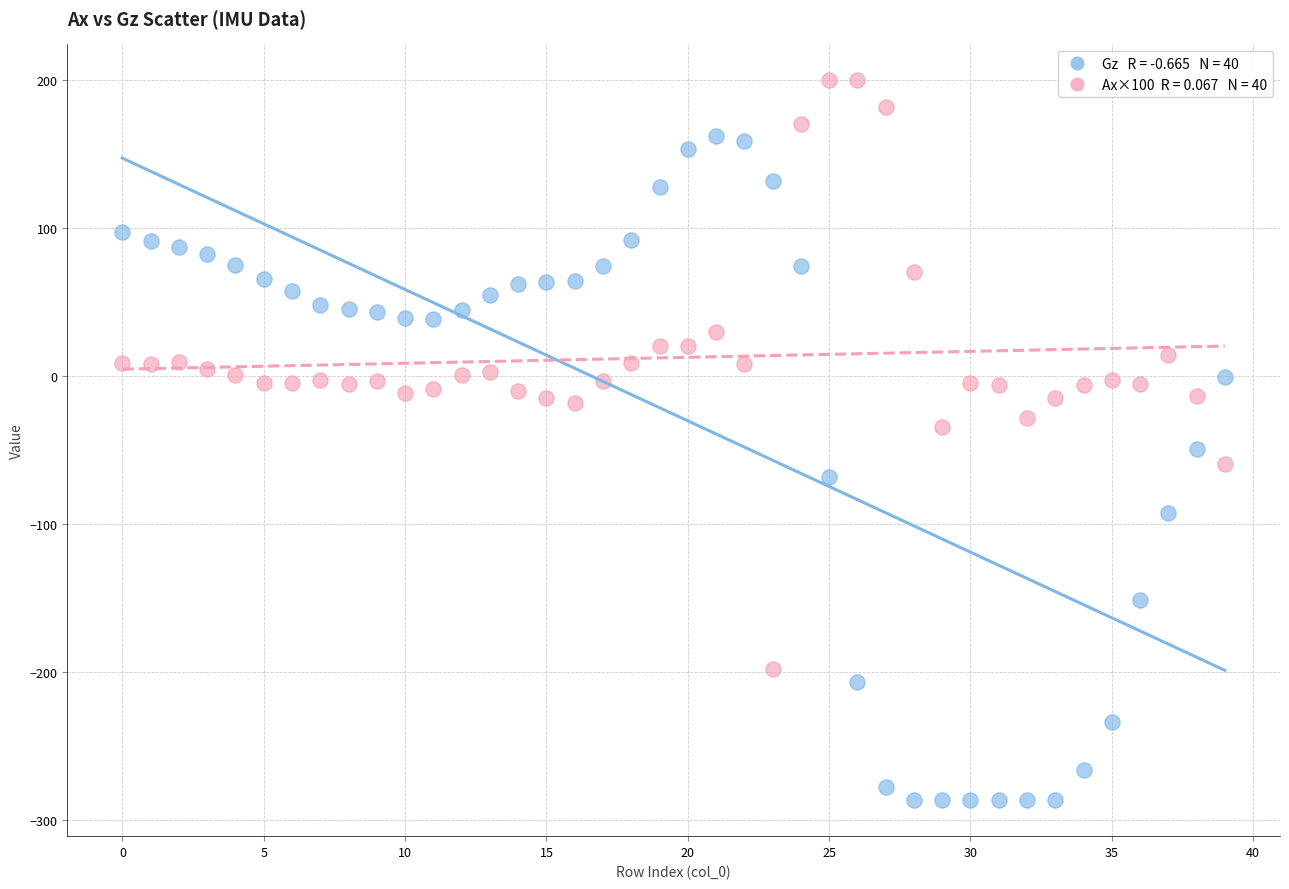

Across all data points, what is the range of Y values (max minus min)?

486.3